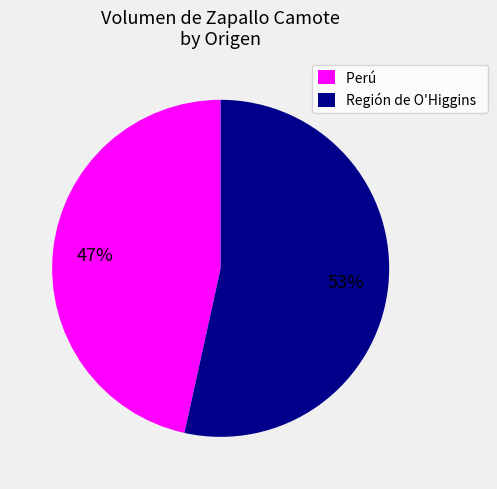

Combined, do Región de O'Higgins and Perú account for over 50%?

Yes